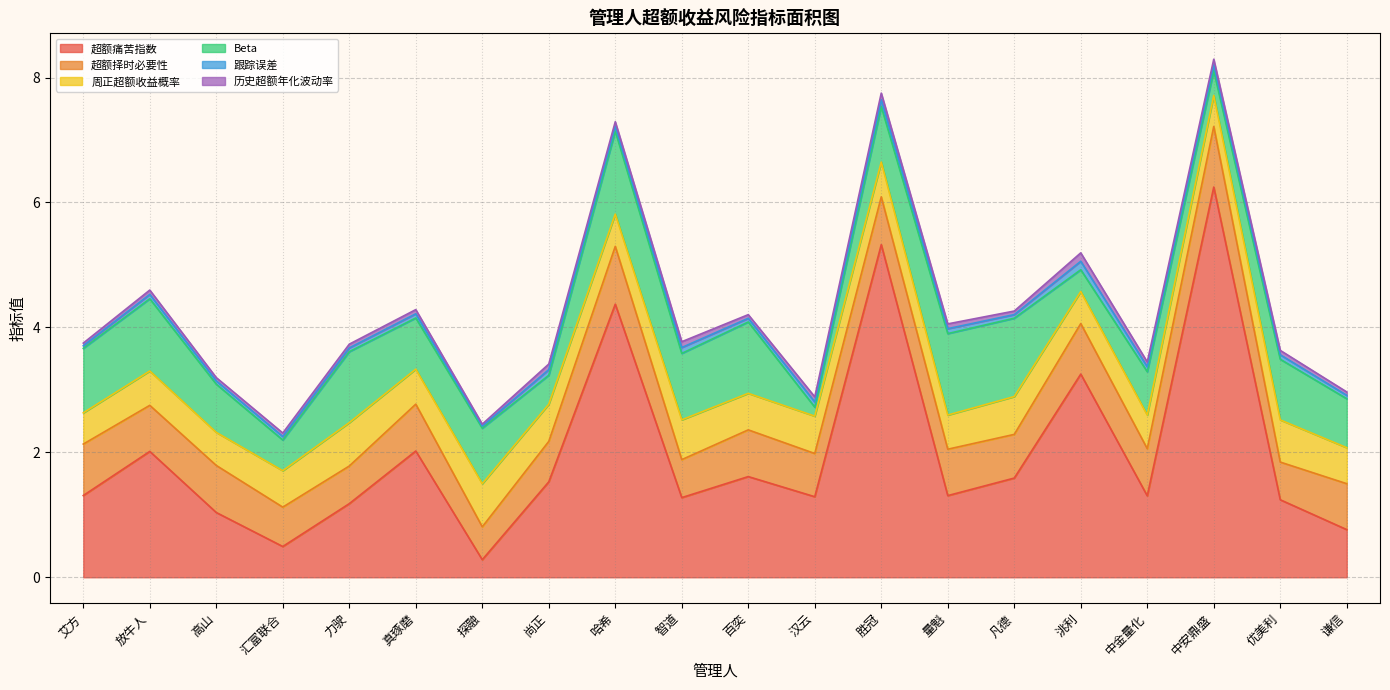

What position from the left is 智道?

10